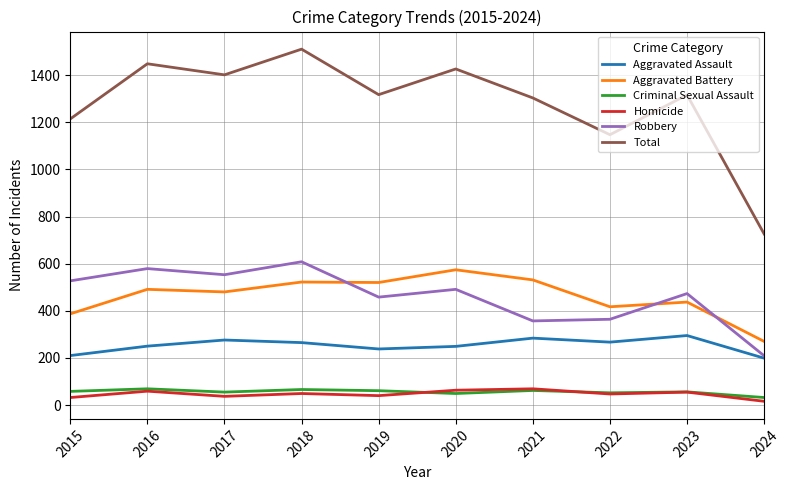

Which label corresponds to the largest value in the chart?

2018